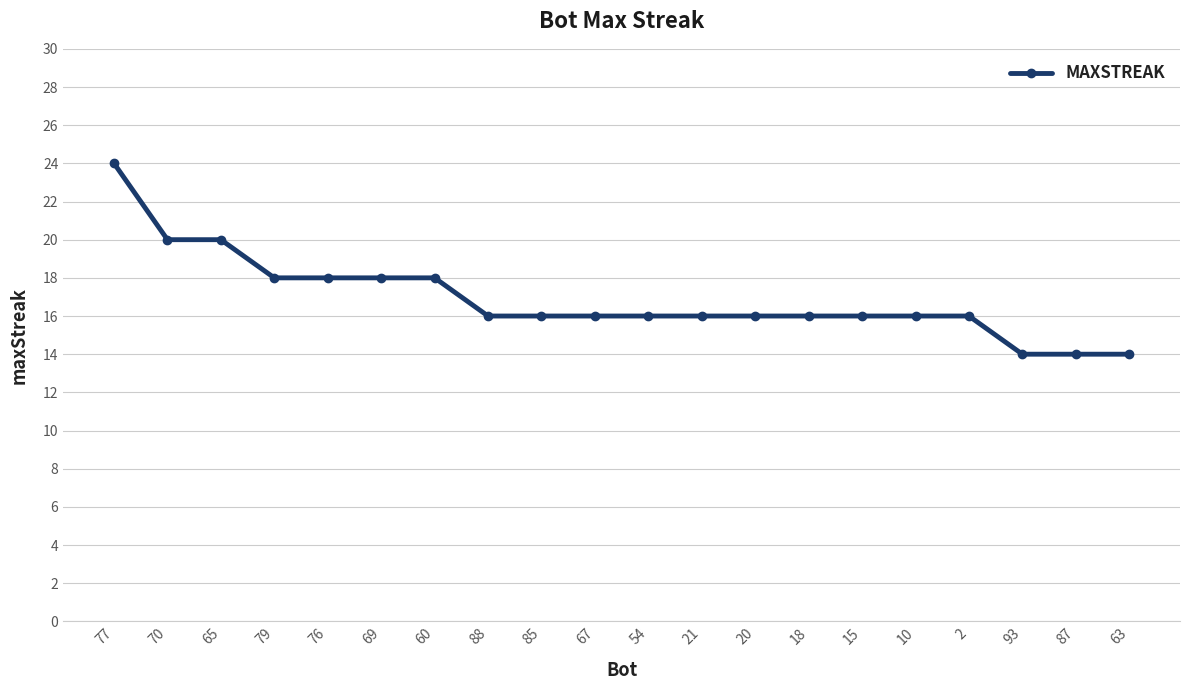

What is the value of the 10th point from the left?

16